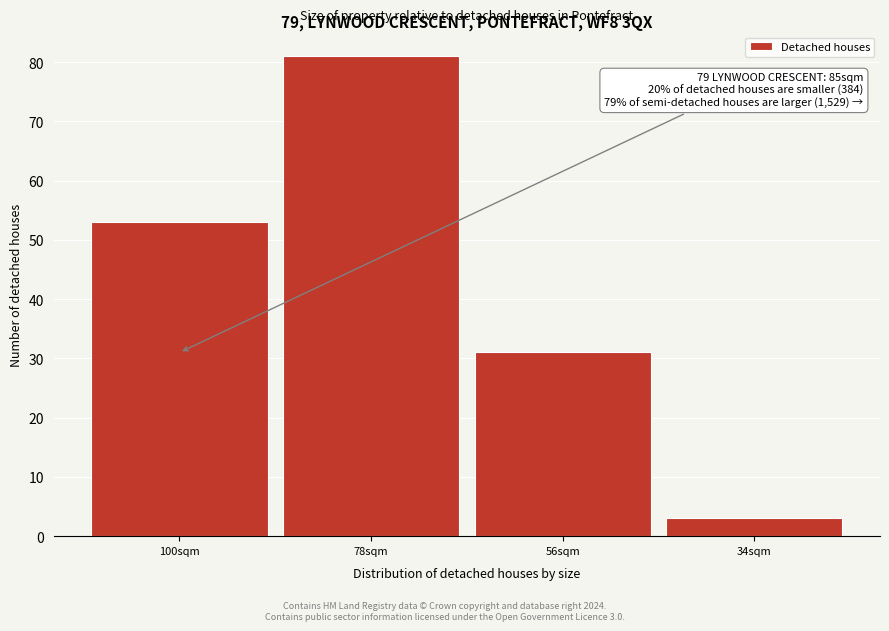

Reading right to left, what are all the values shown in this chart?

3	31	81	53